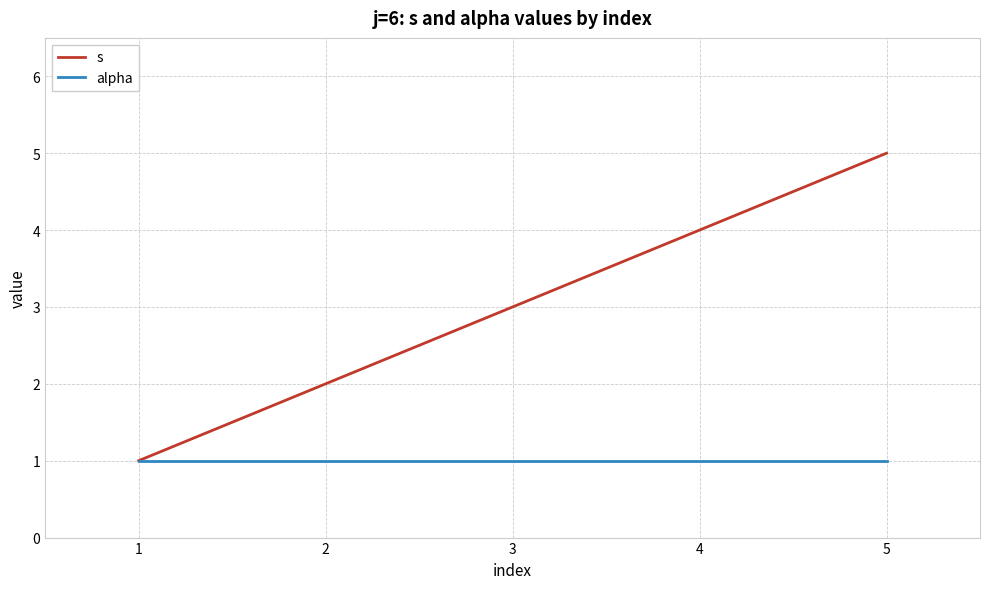

Rank the categories by s value from highest to lowest.

5, 4, 3, 2, 1